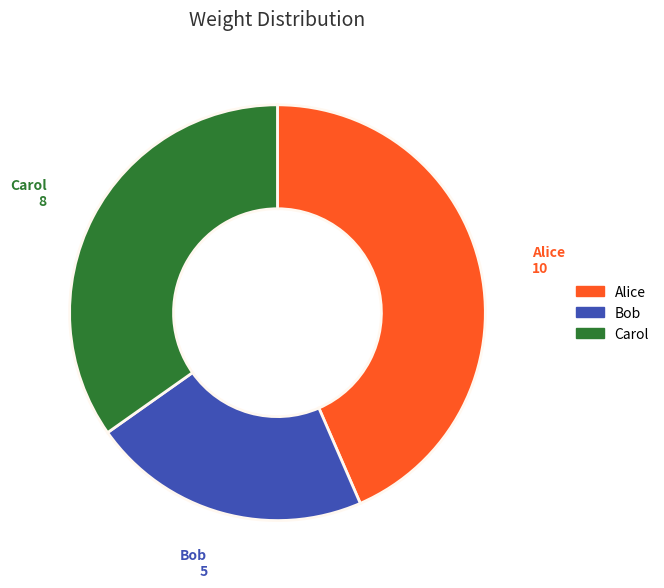

Which has a higher value, Carol or Alice?

Alice